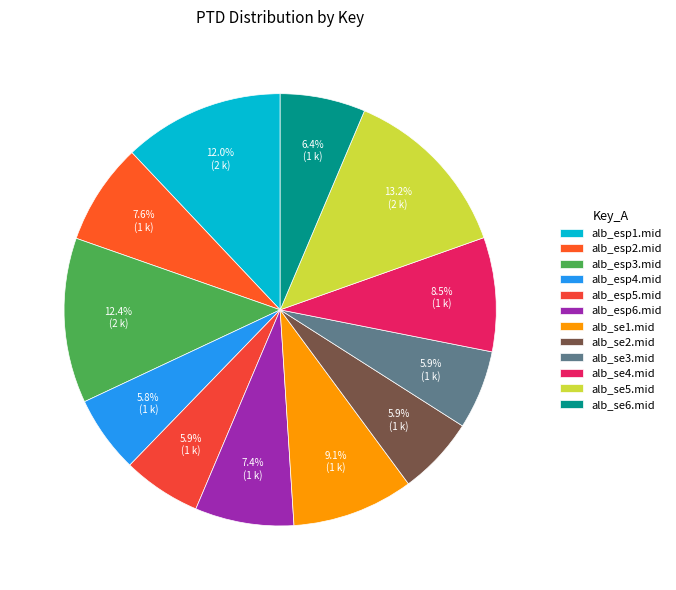

Rank the categories by value from highest to lowest.

alb_se5.mid, alb_esp3.mid, alb_esp1.mid, alb_se1.mid, alb_se4.mid, alb_esp2.mid, alb_esp6.mid, alb_se6.mid, alb_se3.mid, alb_esp5.mid, alb_se2.mid, alb_esp4.mid